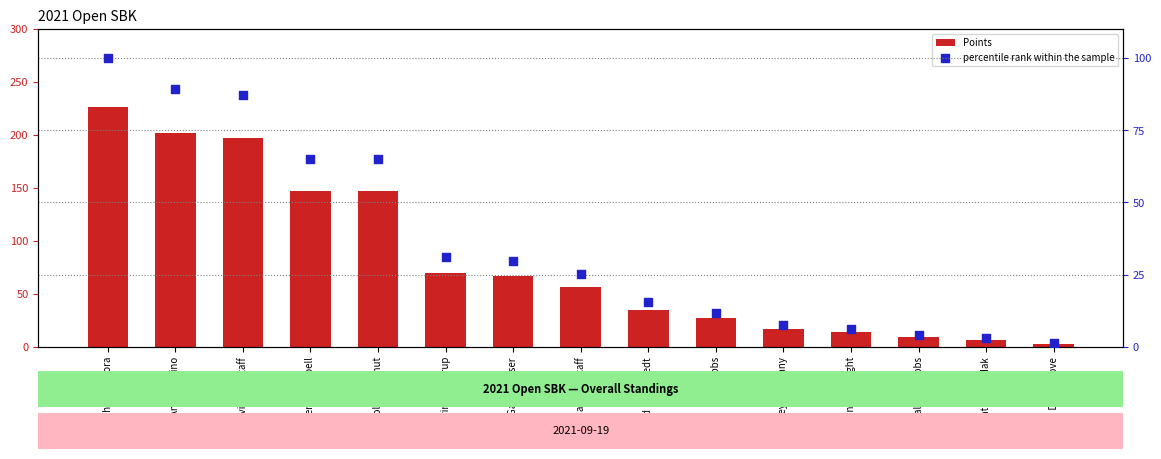

What are all the series names shown in the legend?

Points, percentile rank within the sample